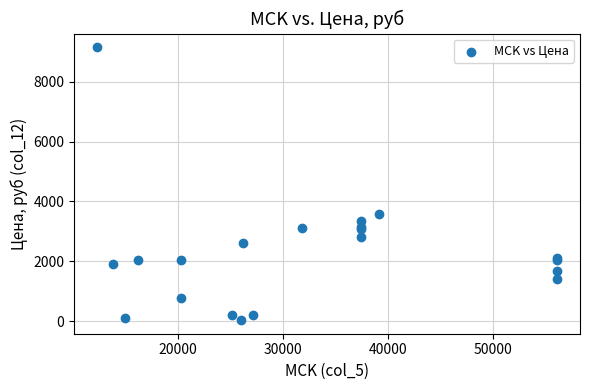

What Y value in the scatter plot is closest to 4595?

3592